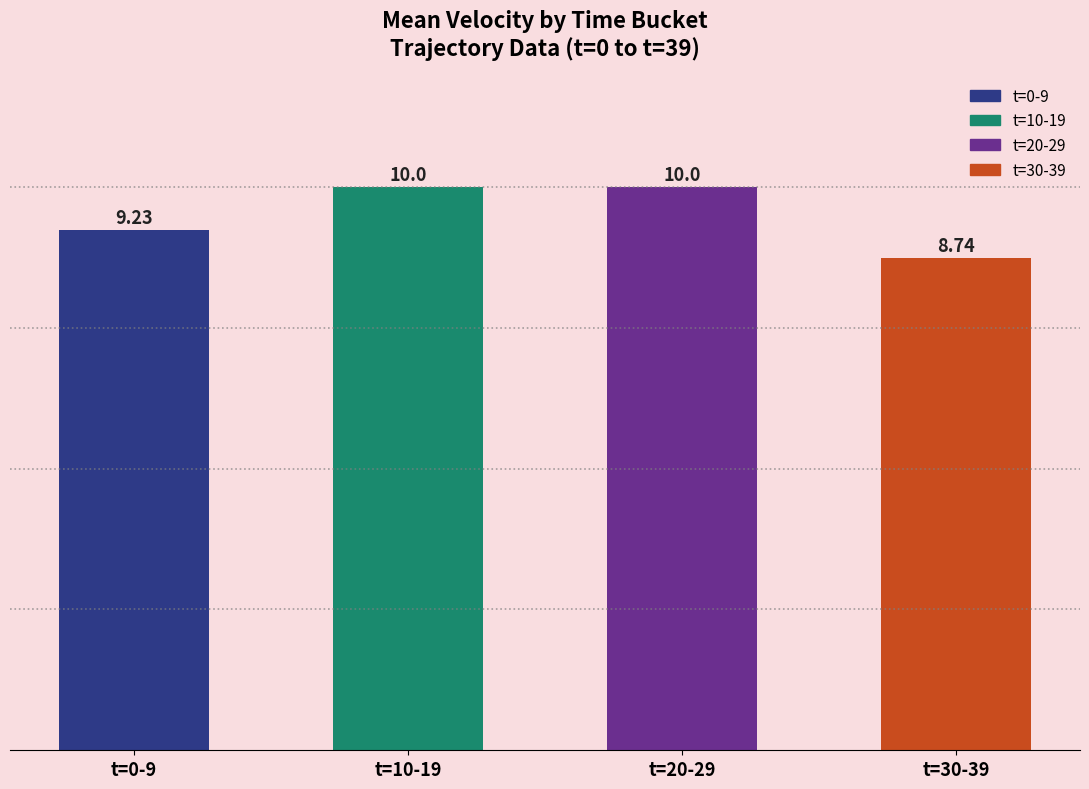

List the labels in order of value, largest first.

t=10-19, t=20-29, t=0-9, t=30-39